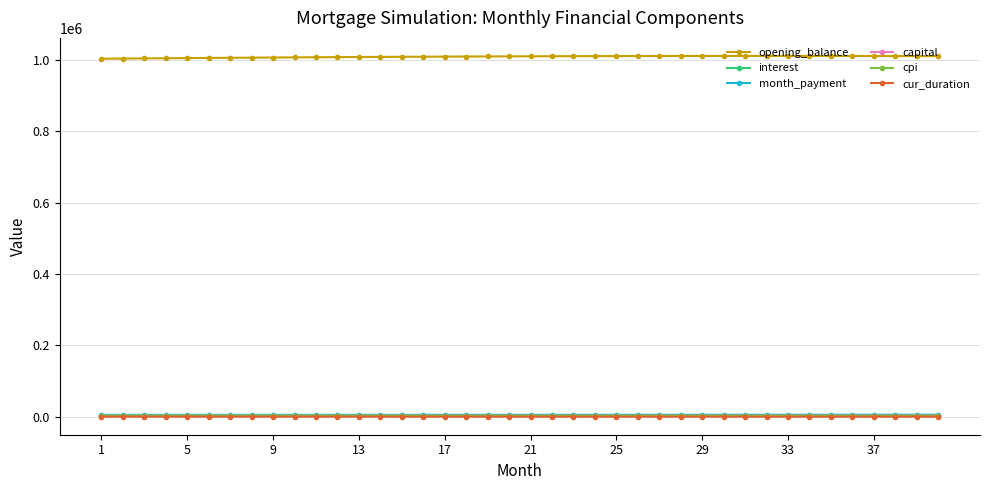

Which series has the largest range (max minus min)?

opening_balance